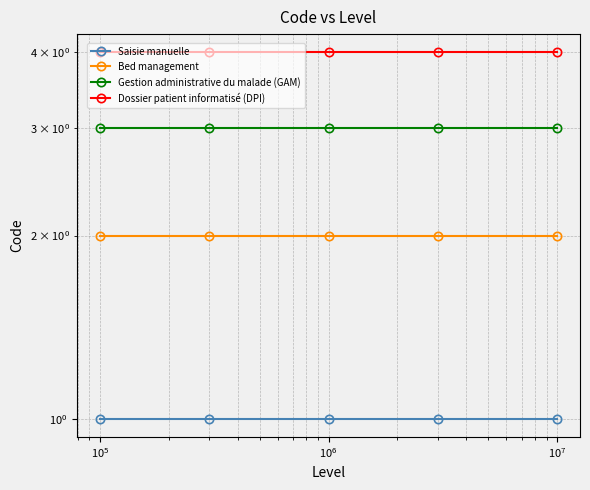

True or false: Dossier patient informatisé (DPI) and Saisie manuelle cross at least once.

False